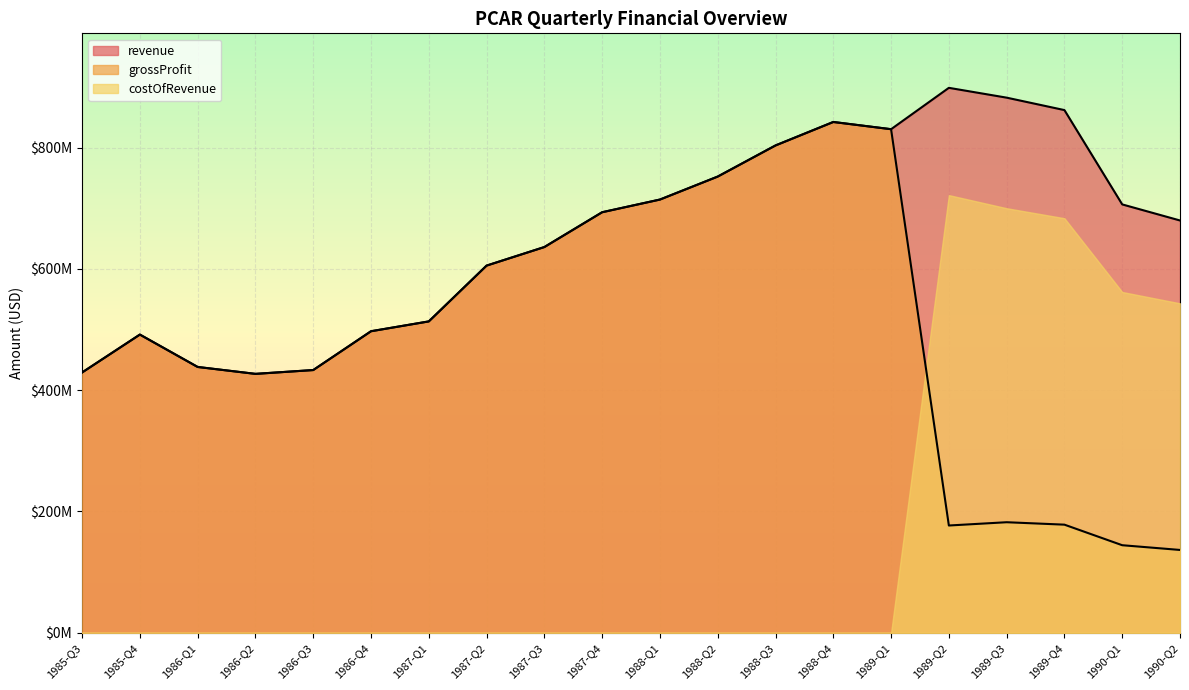

What is the difference between the second highest and minimum values in the revenue series?

455400000